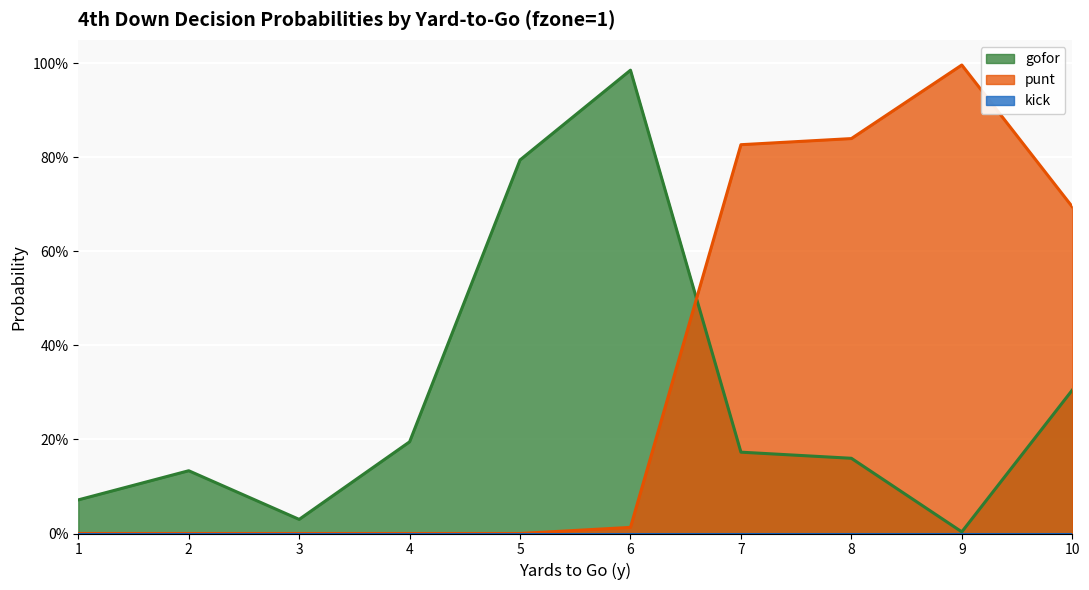

Is the value of gofor at 1 greater than the value of punt at 8?

No